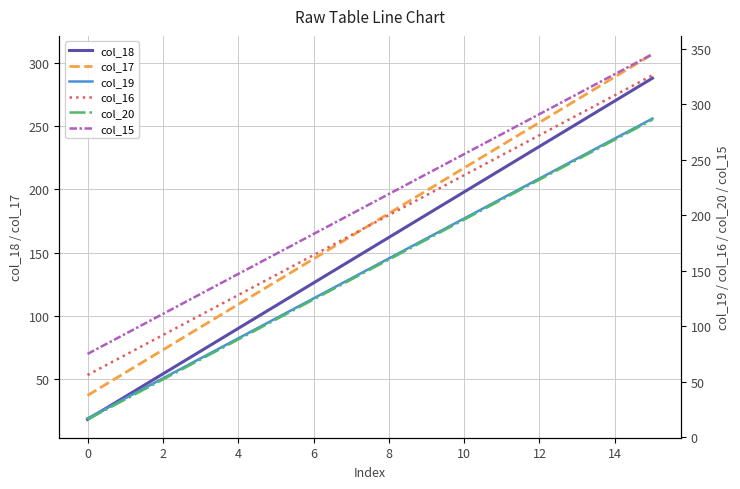

What are all the series names shown in the legend?

col_18, col_17, col_19, col_16, col_20, col_15